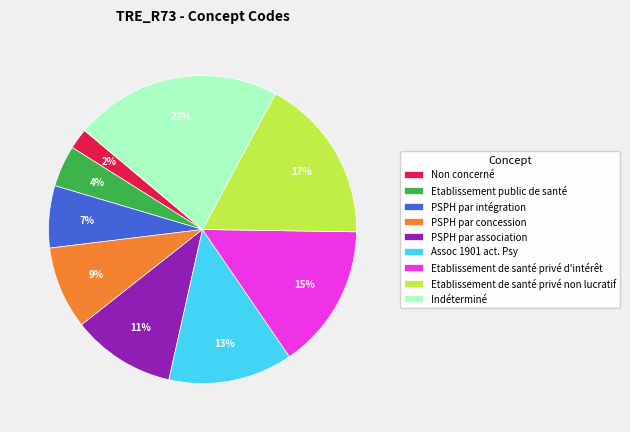

To the nearest percent, what is the average slice percentage?

11%